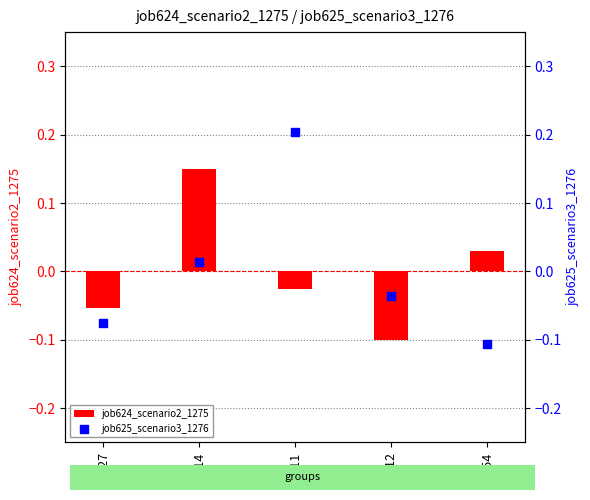

What are all the series names shown in the legend?

job624_scenario2_1275, job625_scenario3_1276